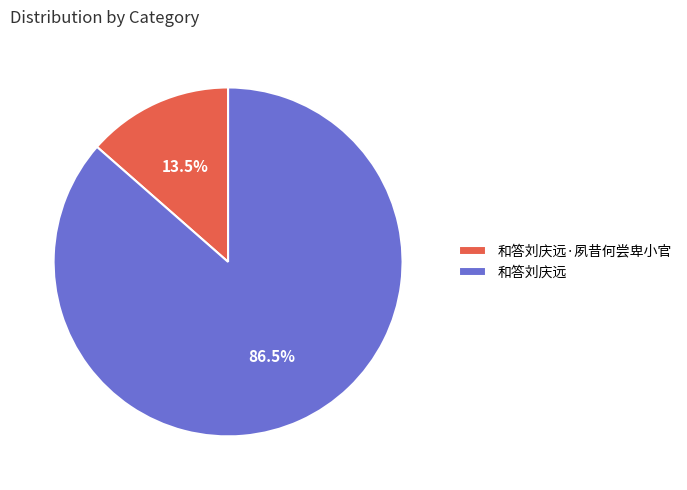

Which slice represents more than half of the pie?

和答刘庆远